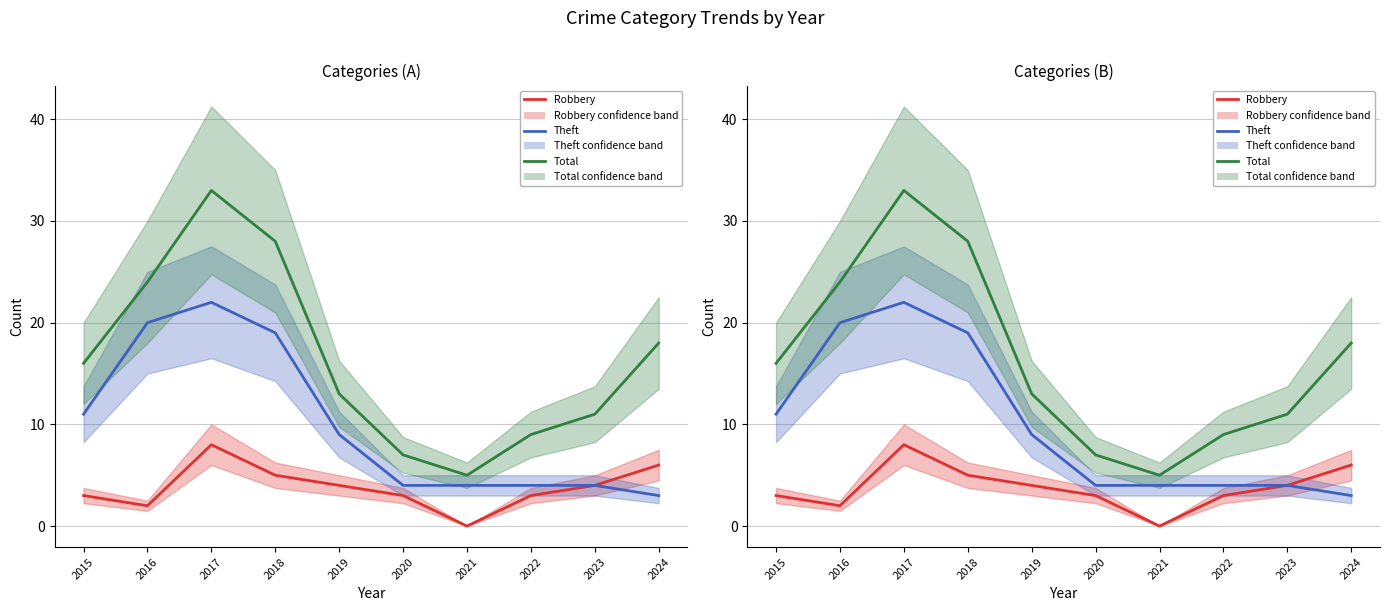

True or false: Theft and Total cross at least once.

False